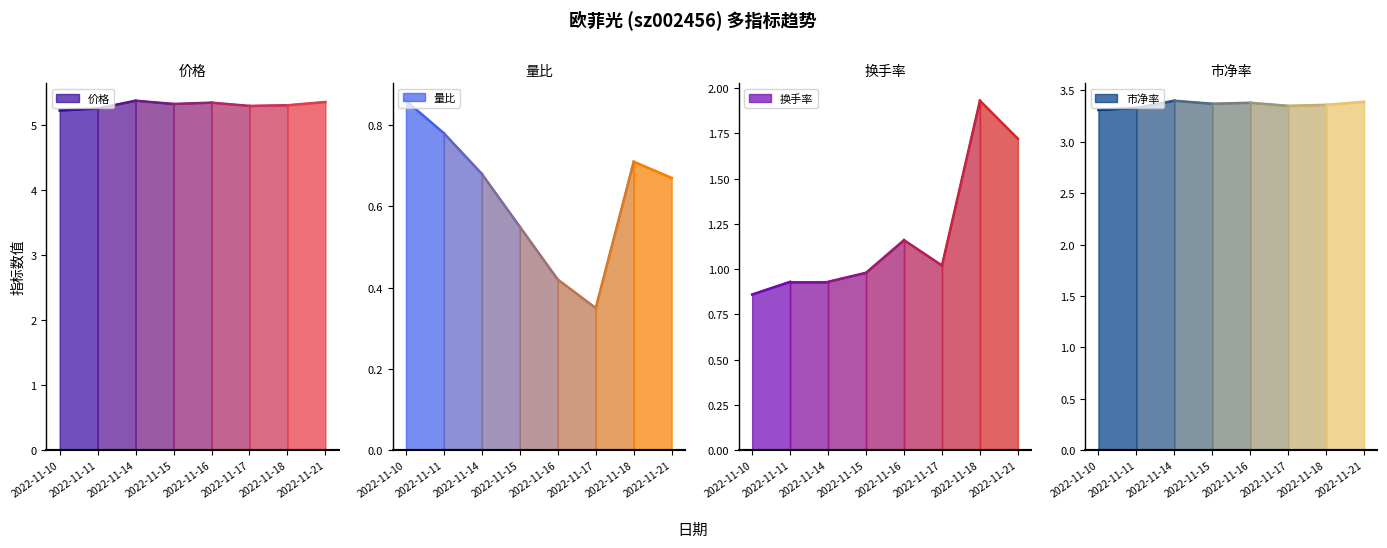

True or false: 量比 and 市净率 intersect in this chart.

False